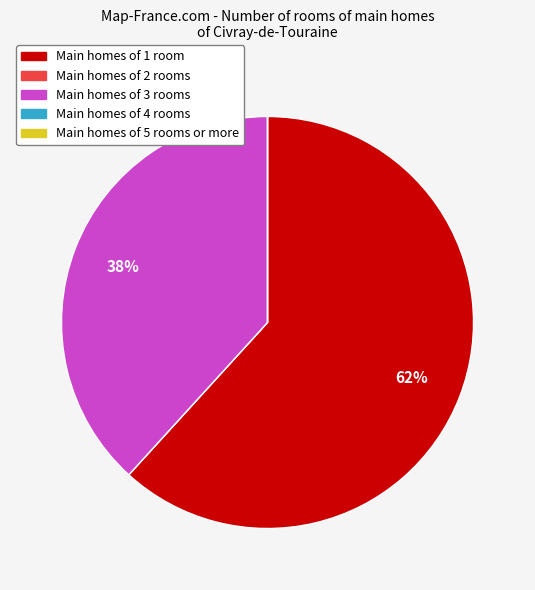

Is there a majority slice in this chart?

Yes